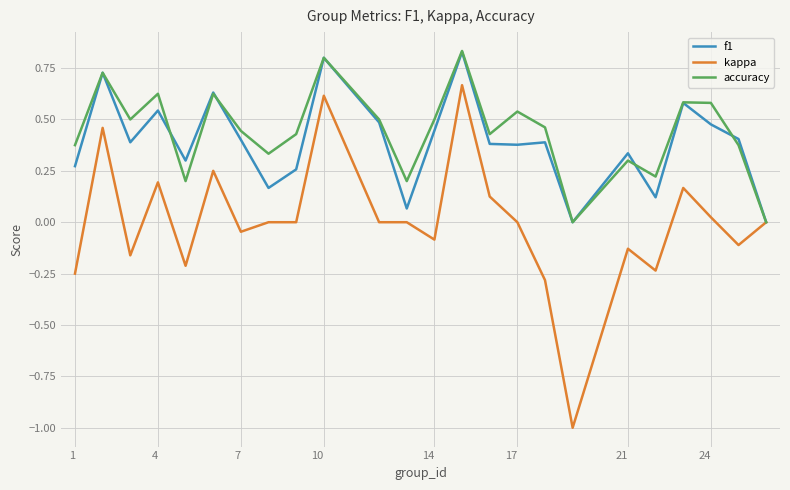

Which series has the widest spread of values?

kappa